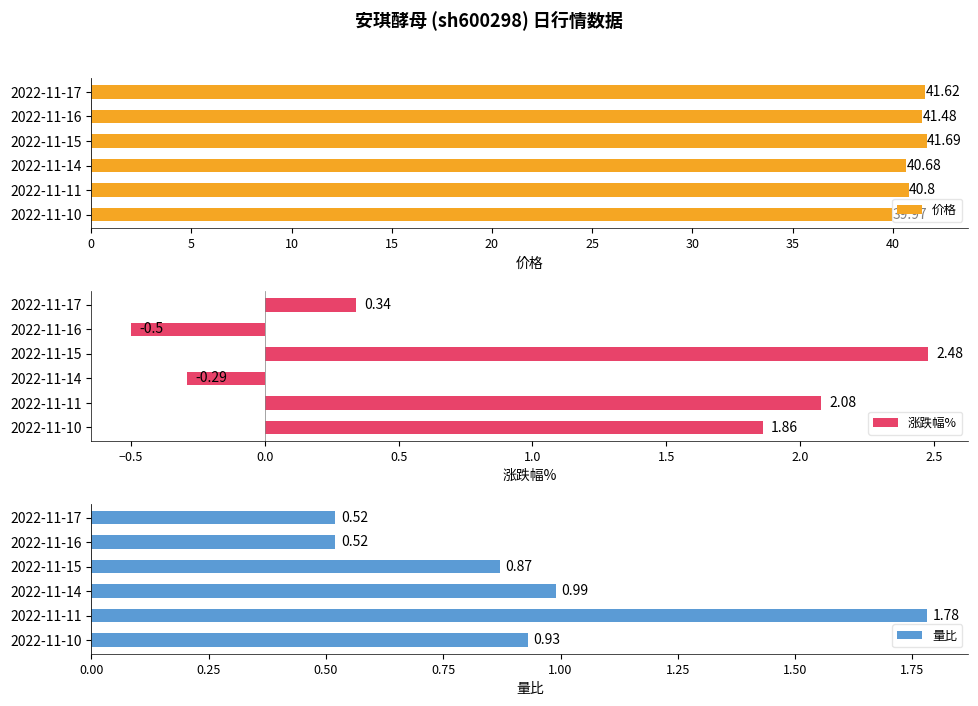

What is the difference between the maximum and minimum values in the 价格 series?

1.7